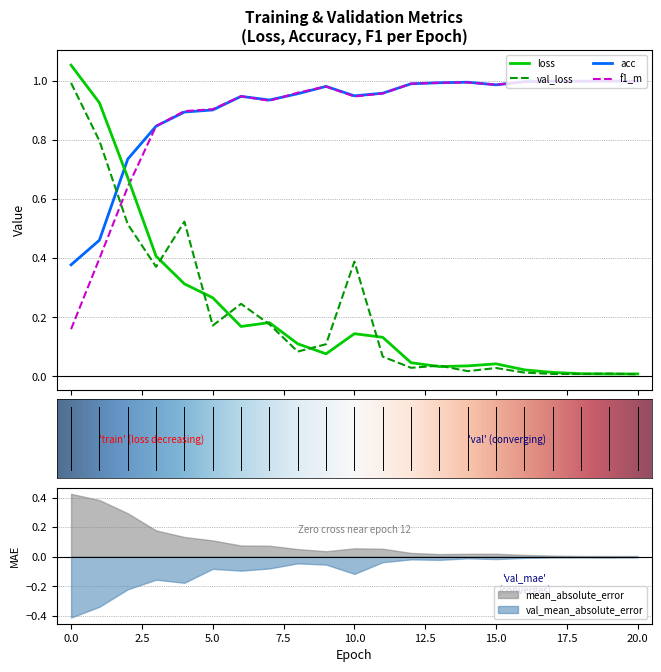

After their last crossing, which series has the higher values: acc or loss?

acc